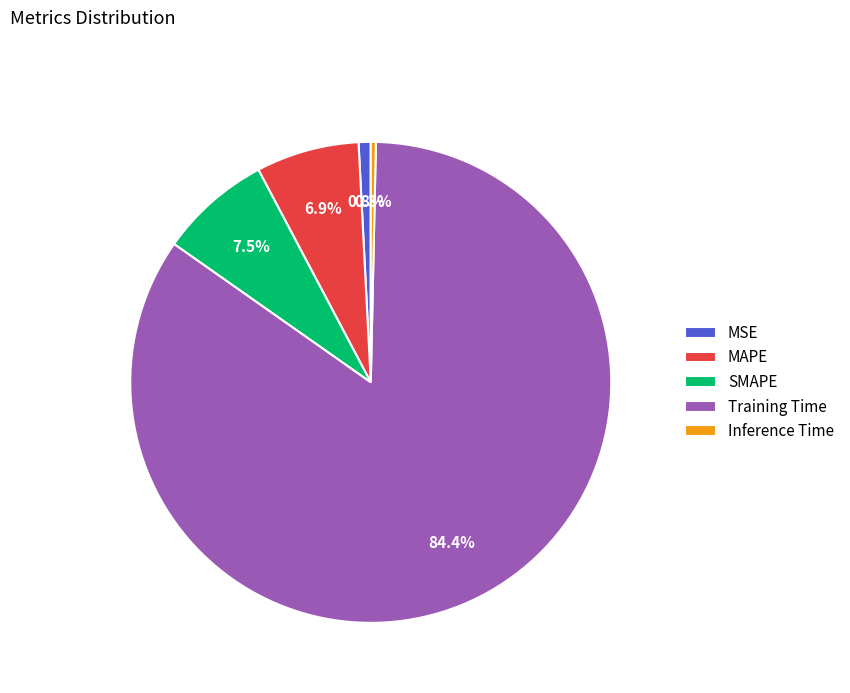

Does MAPE represent more than half of the total?

No